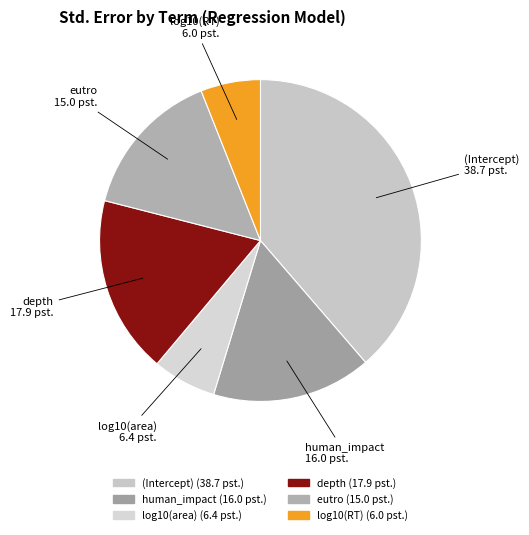

Do eutro and log10(RT) together represent more than half of the pie?

No